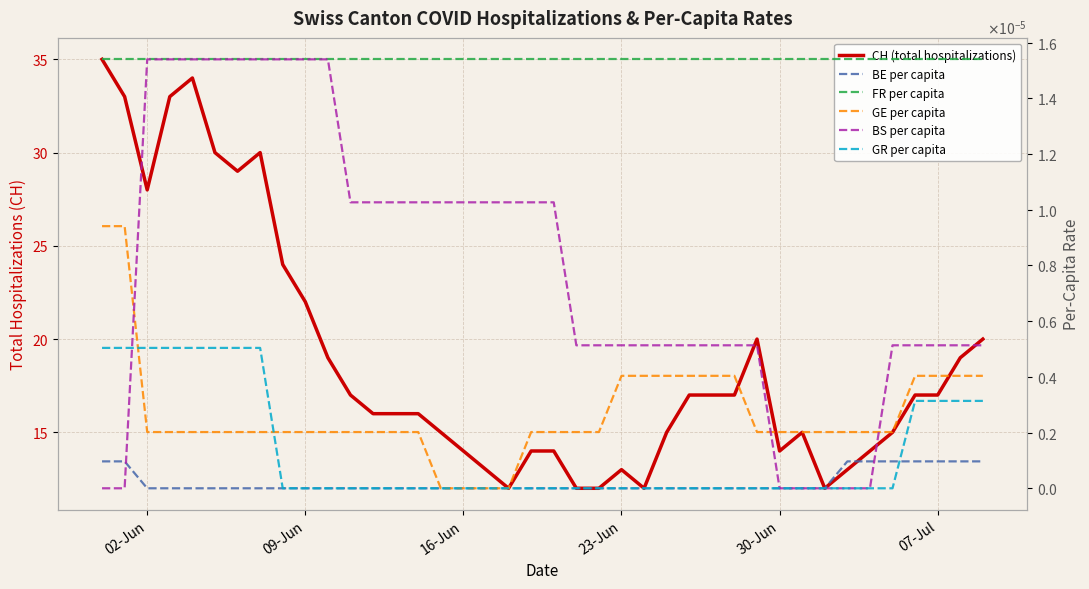

True or false: GR per capita and FR per capita cross at least once.

False